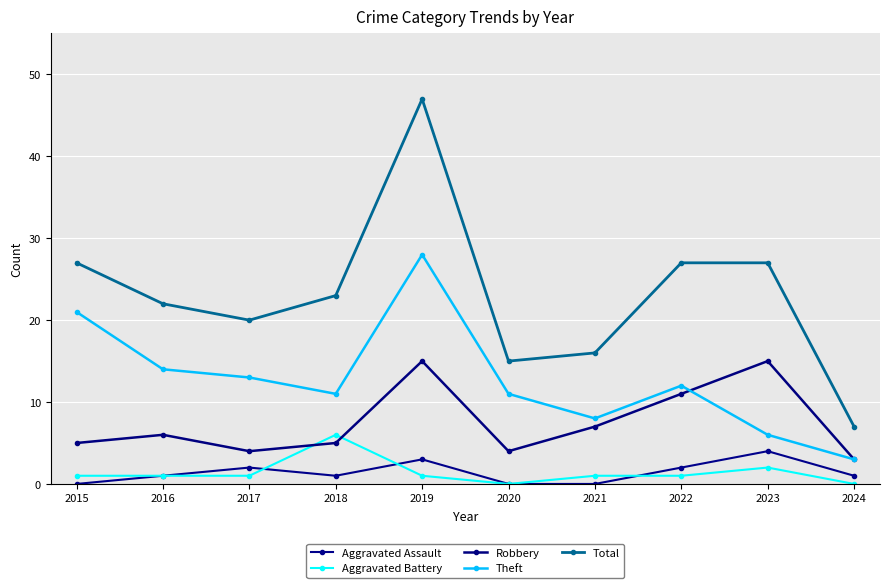

List the series in order of their peak value, highest first.

Total, Theft, Robbery, Aggravated Battery, Aggravated Assault